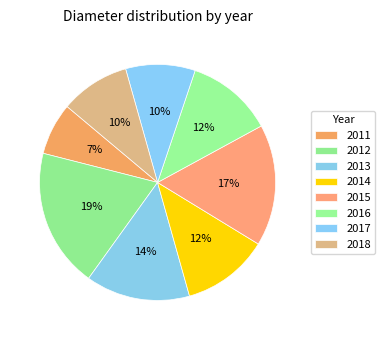

True or false: 2015 accounts for 17% of the total.

True